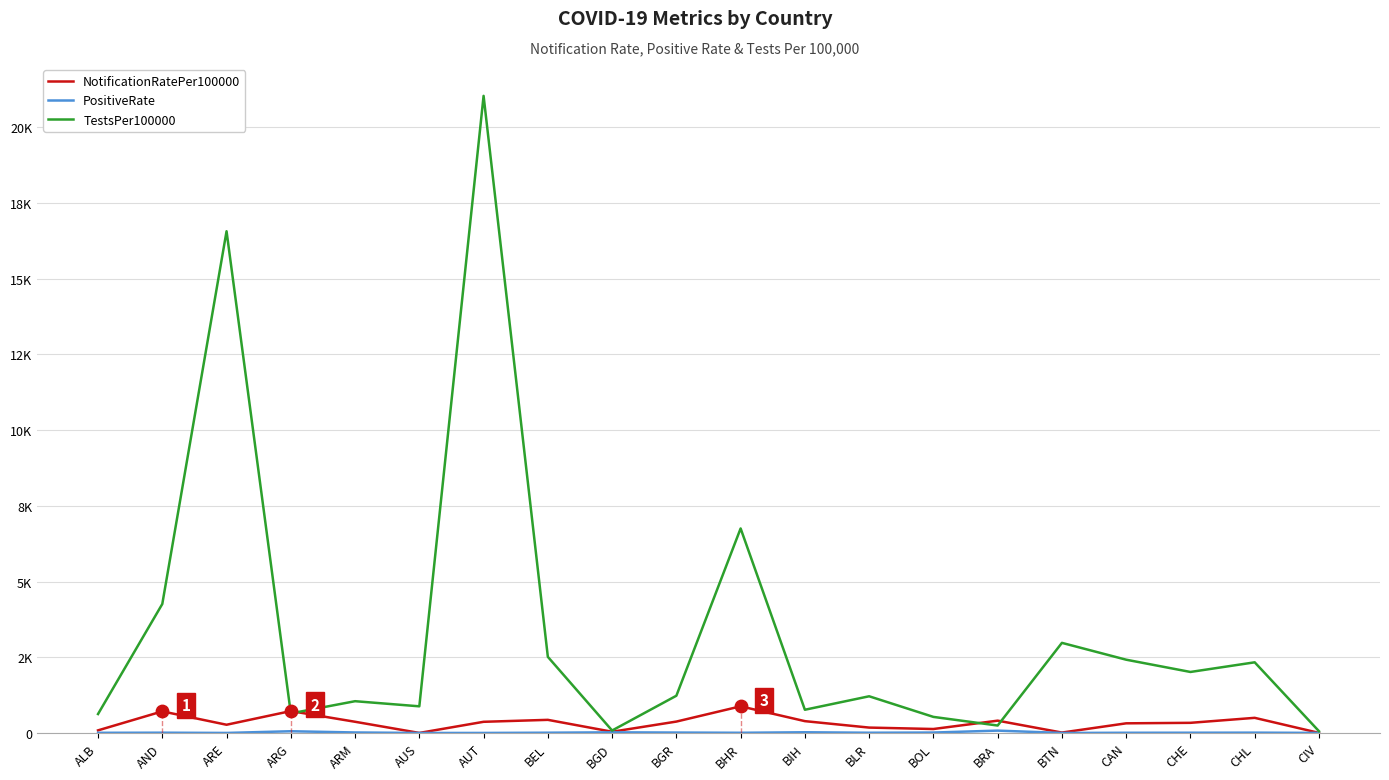

Which series has the largest total across all categories?

TestsPer100000